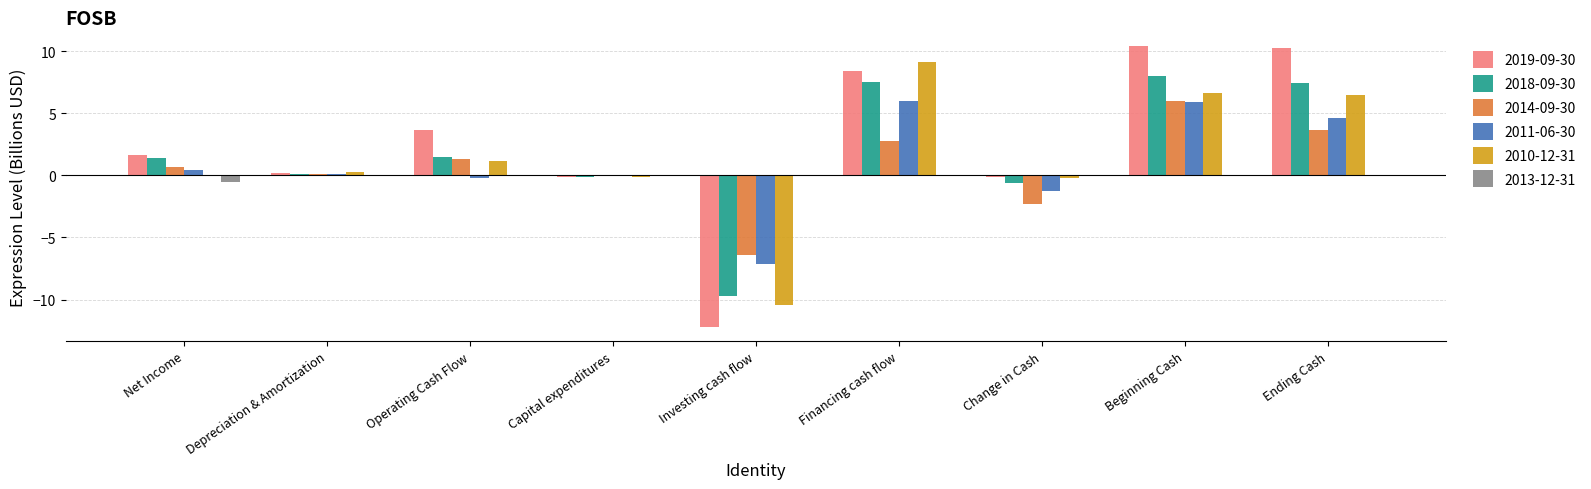

How many distinct data groups are displayed?

6